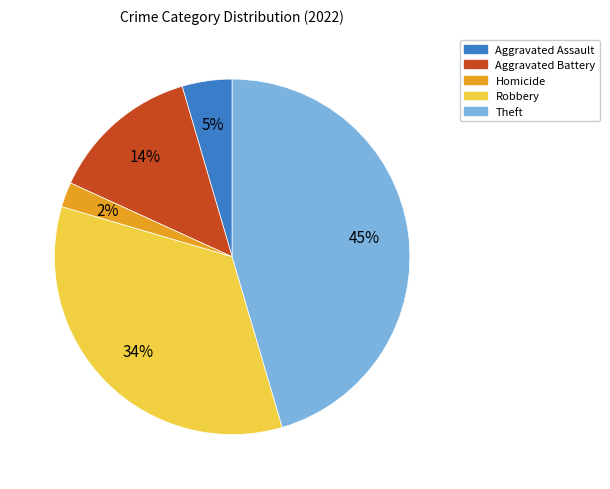

How many slices are in this pie chart?

5